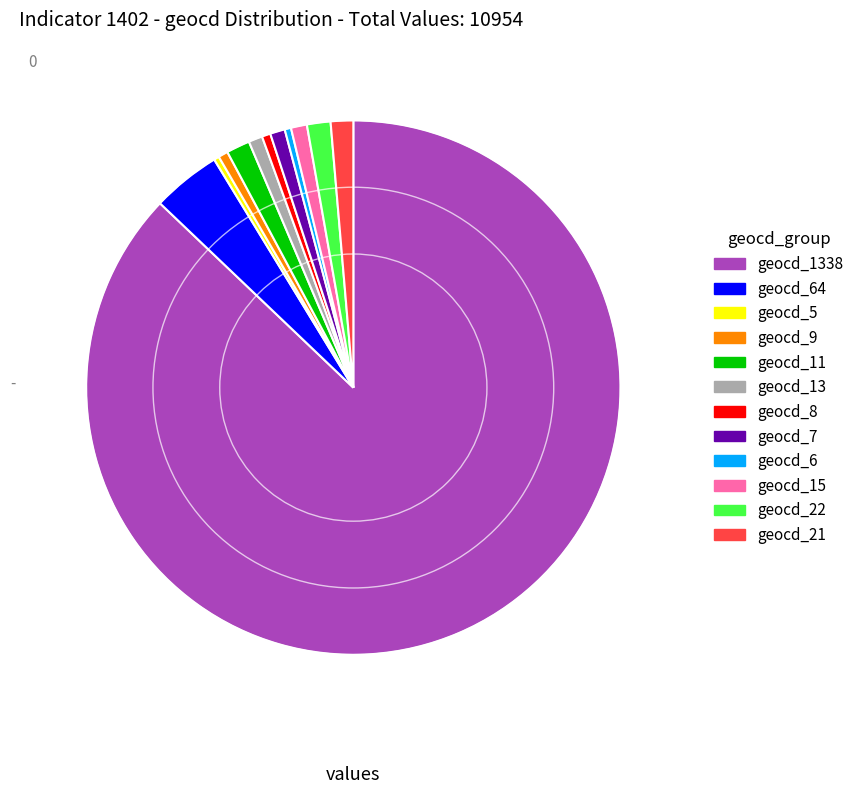

True or false: geocd_1338 accounts for 94% of the total.

False